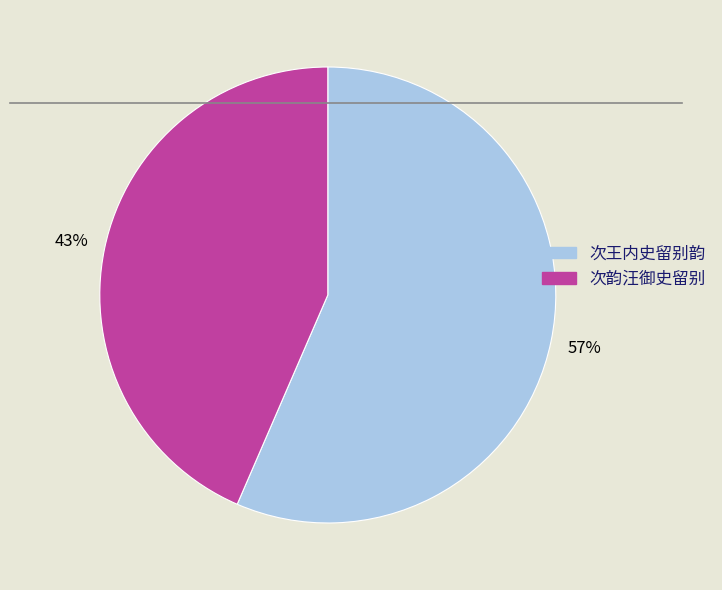

How many slices are in this pie chart?

2